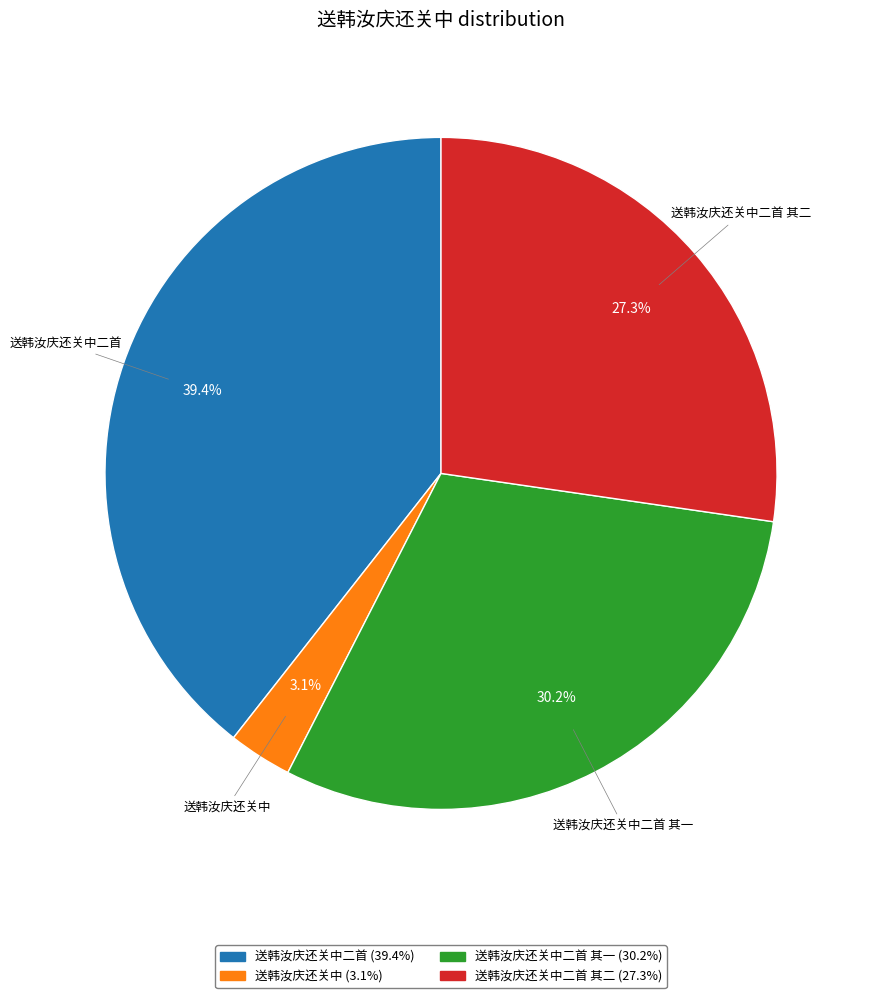

Does any single category account for the majority?

No